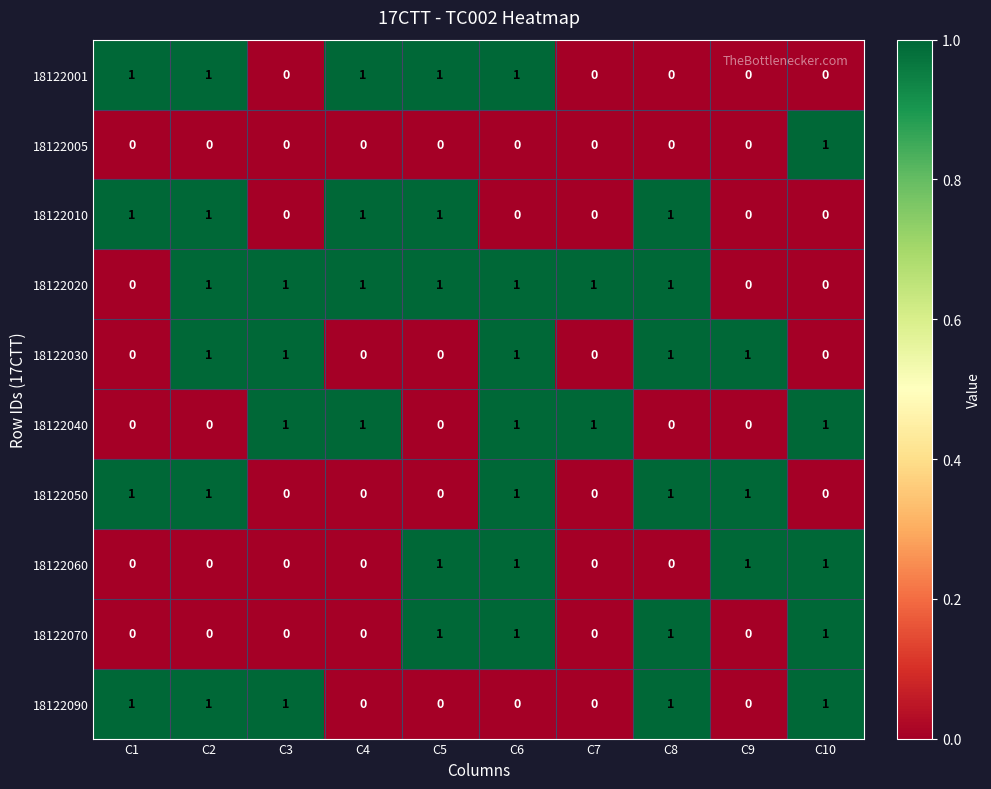

How many data points does each series have?

10